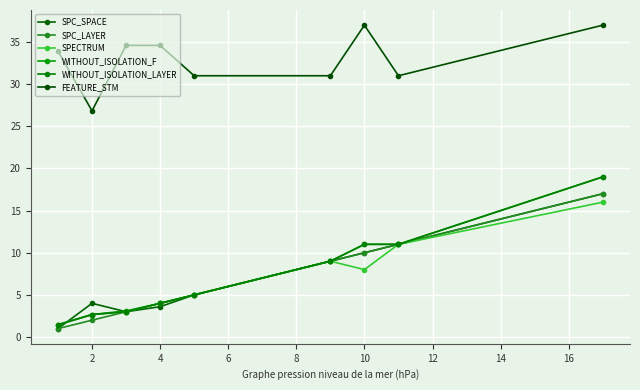

True or false: SPC_LAYER and SPECTRUM cross at least once.

False